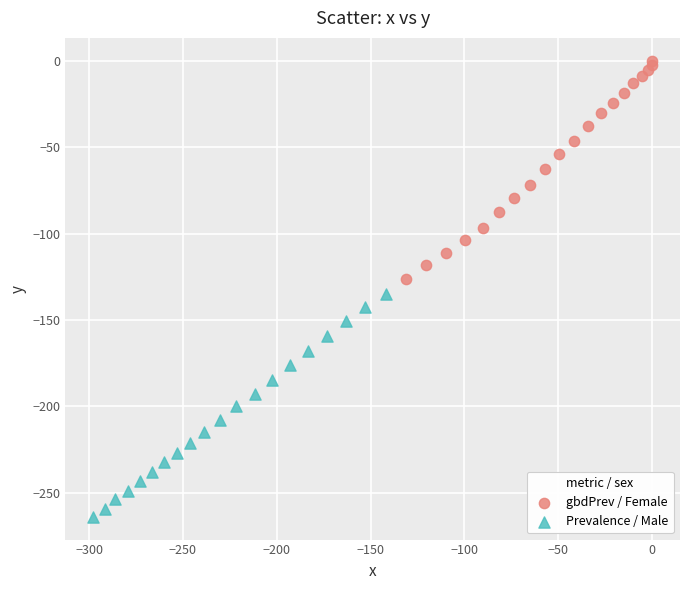

Which series contains the highest Y value?

gbdPrev / Female